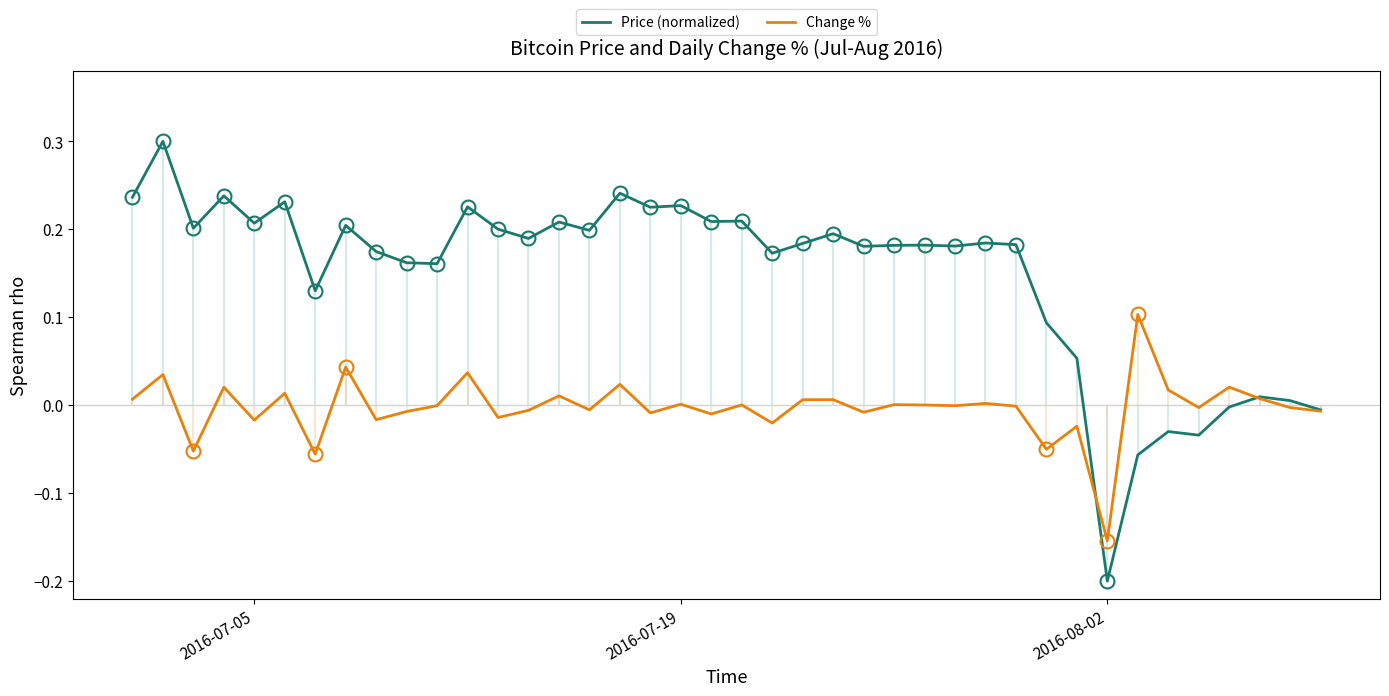

What is the maximum value for Price (normalized)?

0.3